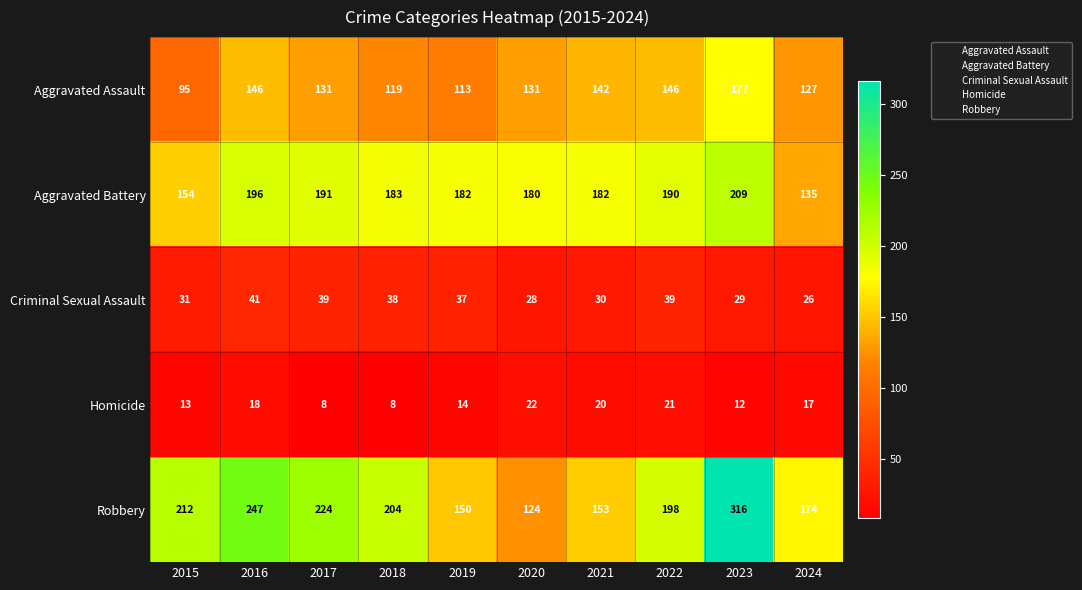

What is the difference between the Aggravated Assault values at 2015 and 2016?

51